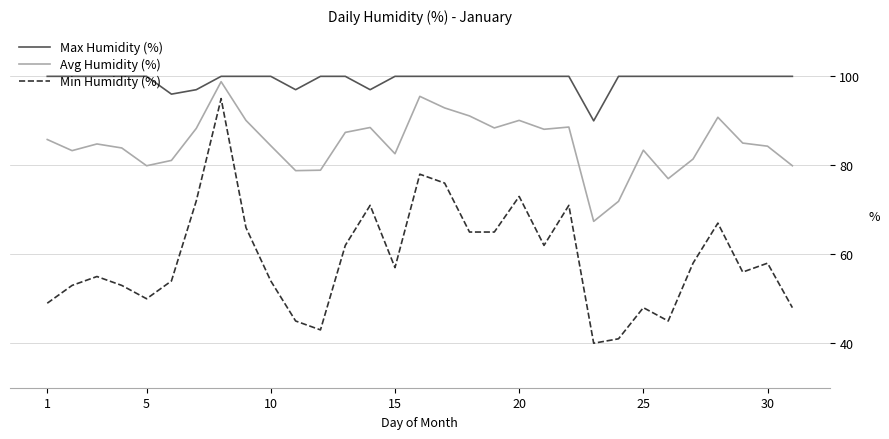

Rank the series by their average value, from highest to lowest.

Max Humidity (%), Avg Humidity (%), Min Humidity (%)